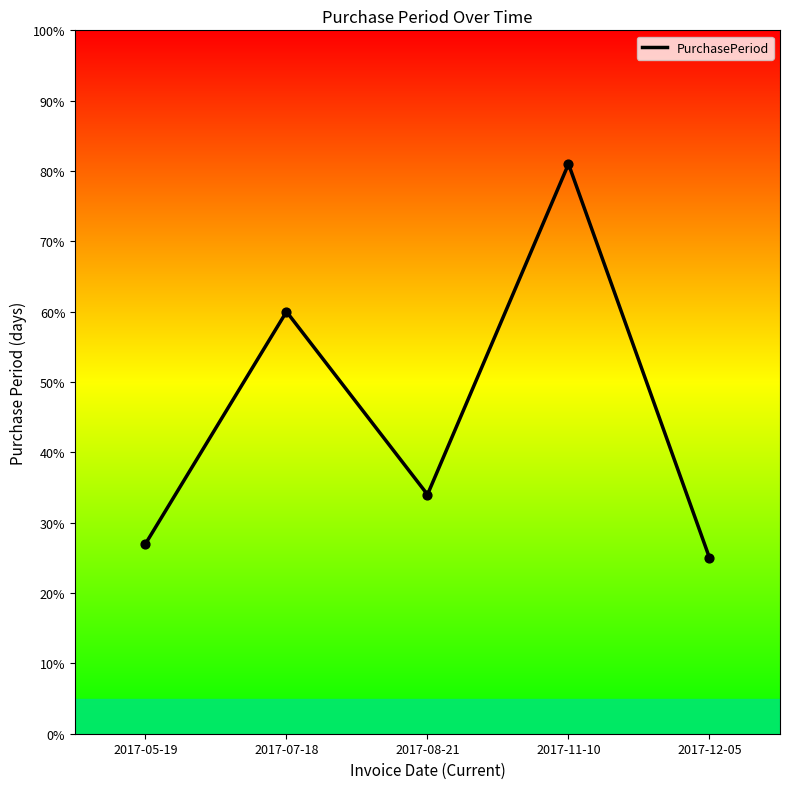

Approximately how many times larger is the value at 2017-07-18 compared to 2017-08-21?

1.8